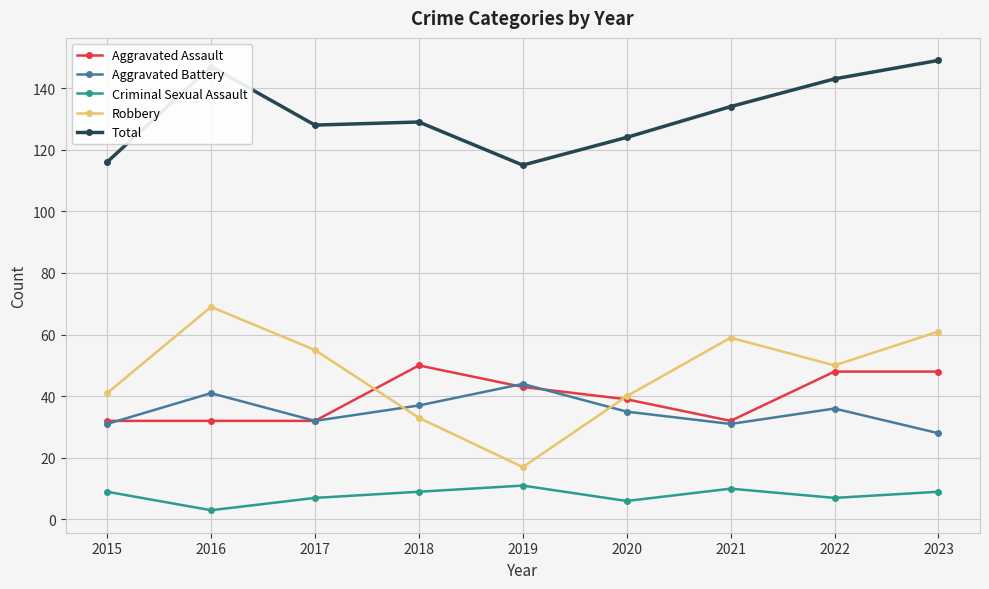

In Robbery, how many points are lower than both neighbors (excluding endpoints)?

2